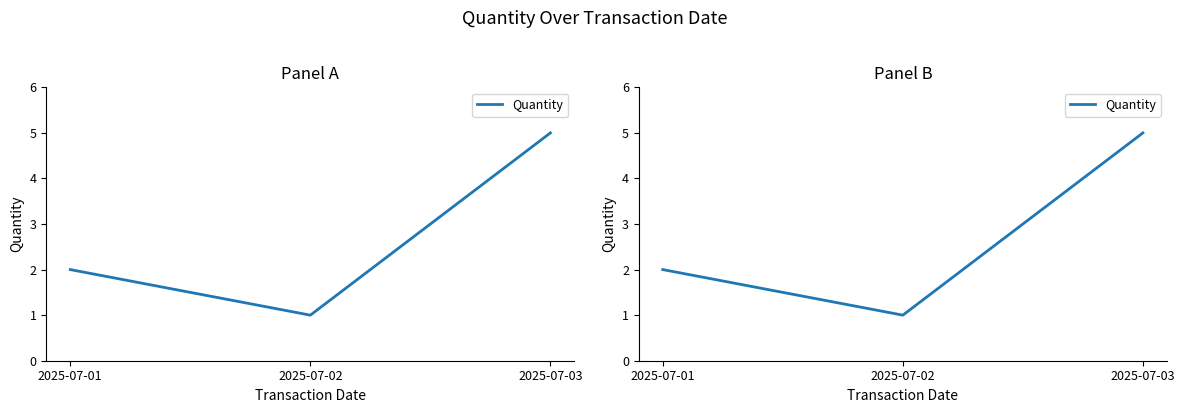

Read the value at 2025-07-01.

2